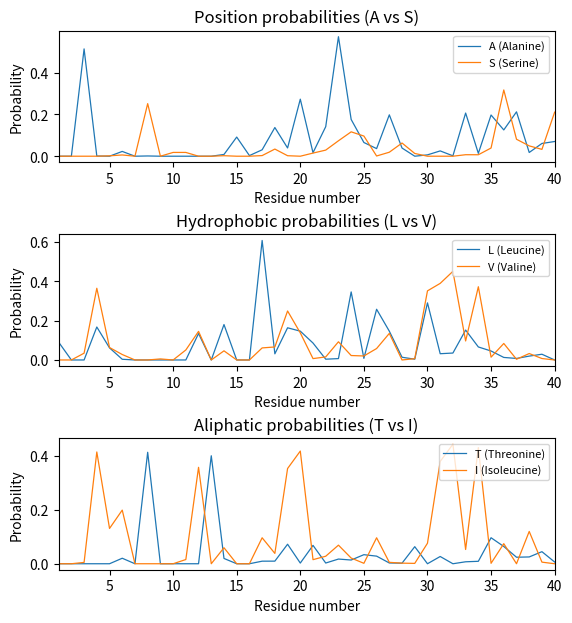

The value of S (Serine) at 20 is 0.2. True or false?

False